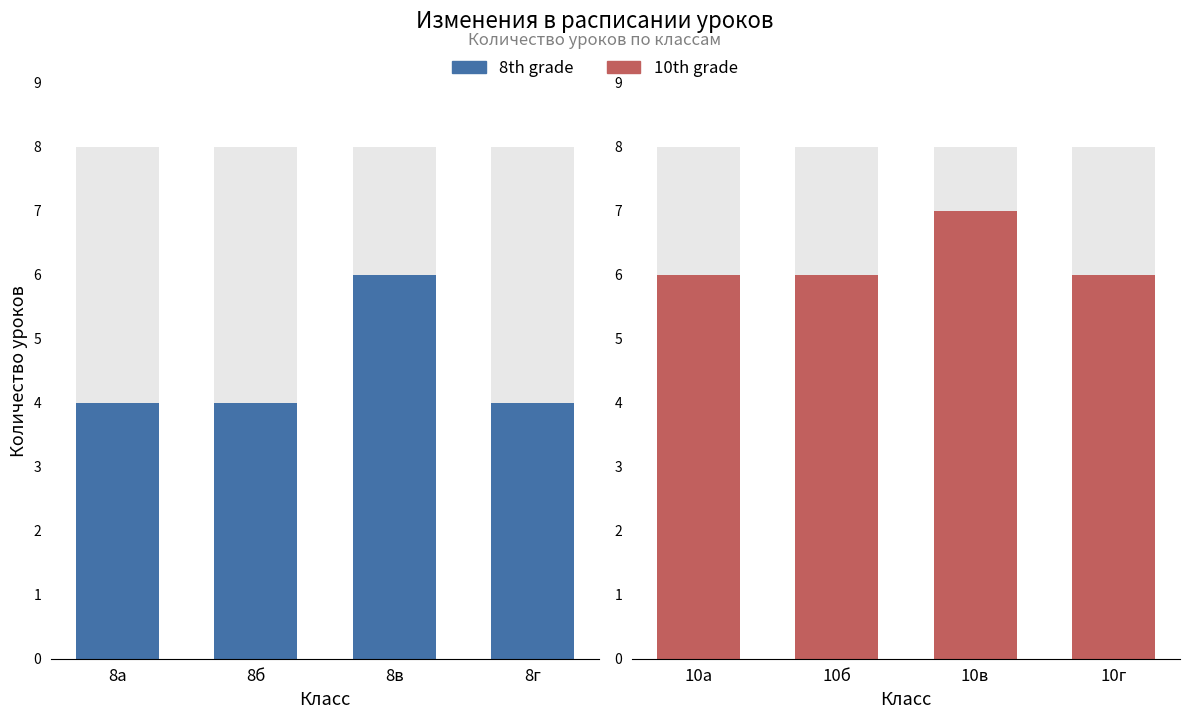

What is the spread (max minus min) of values at 8в?

1